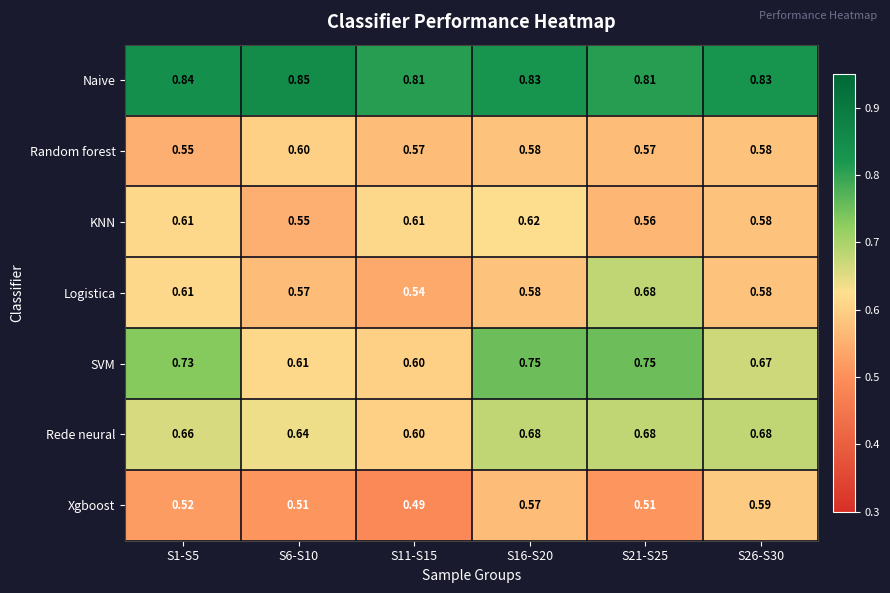

Which series changed the most between S16-S20 and S26-S30?

SVM